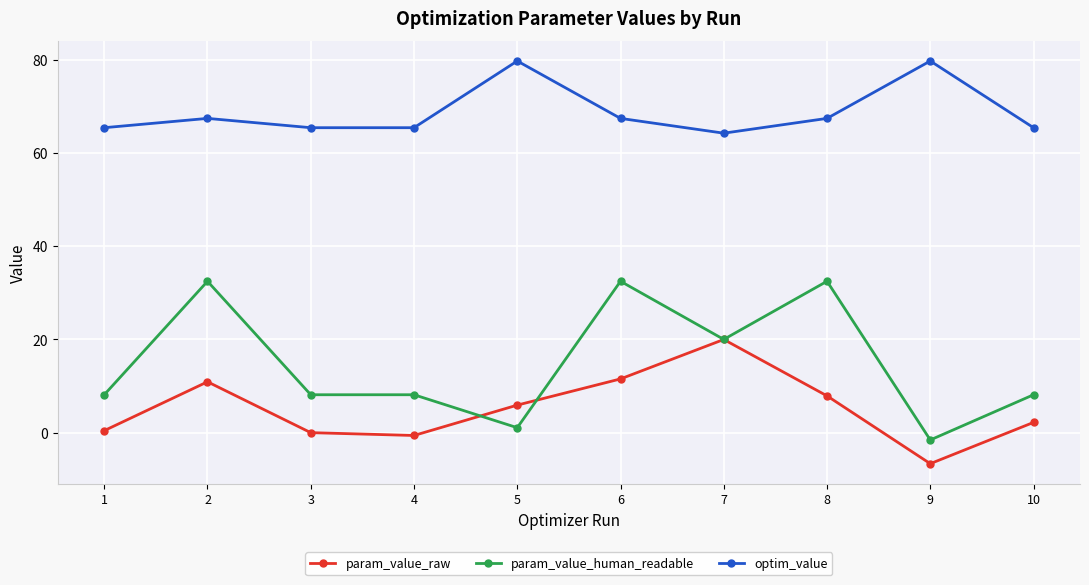

What value does the optim_value series have at 8?

67.4